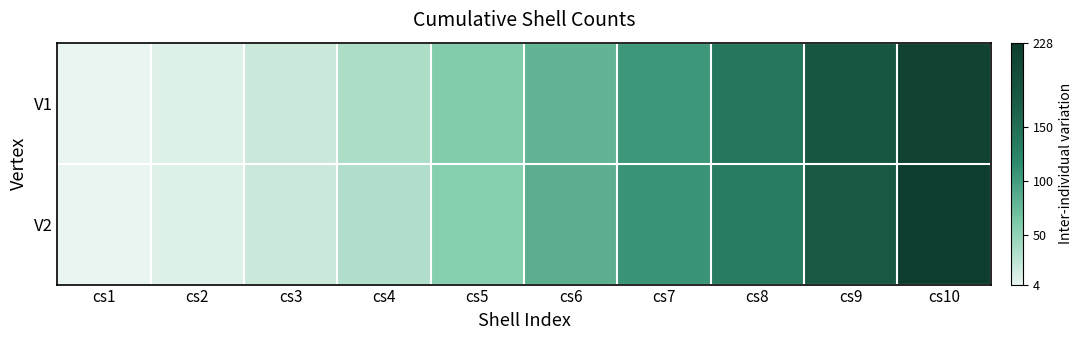

Rank the series by their maximum value, from lowest to highest.

V1, V2